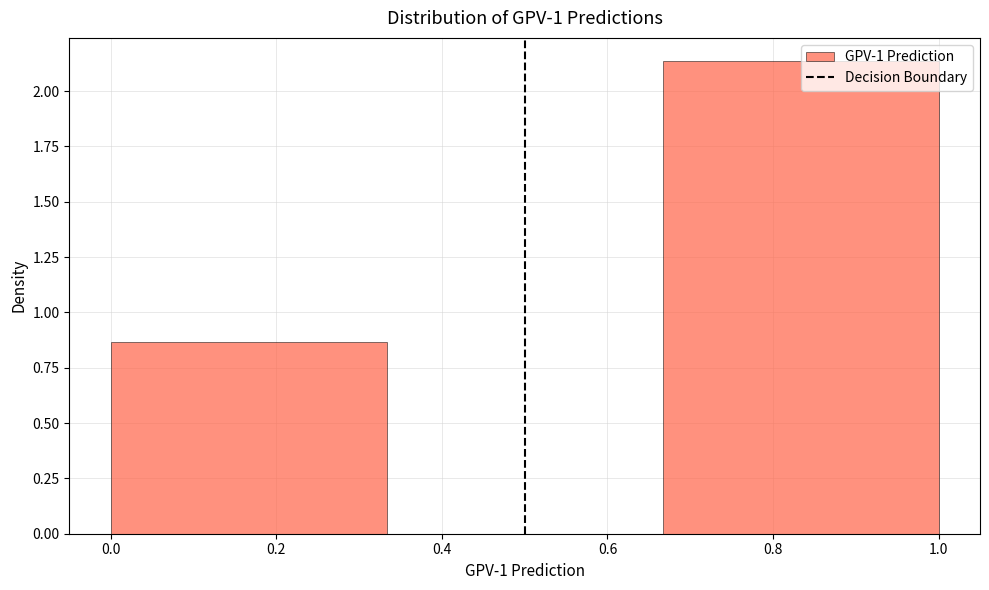

Reading left to right, list every bar in this chart as the range it spans on the x-axis followed by its height. Neither the bar edges nor the heights are printed on the chart, so give them approximately, as read against the axes.

0.00 to 0.34: 0.85
0.34 to 0.66: 0
0.66 to 1.00: 2.15